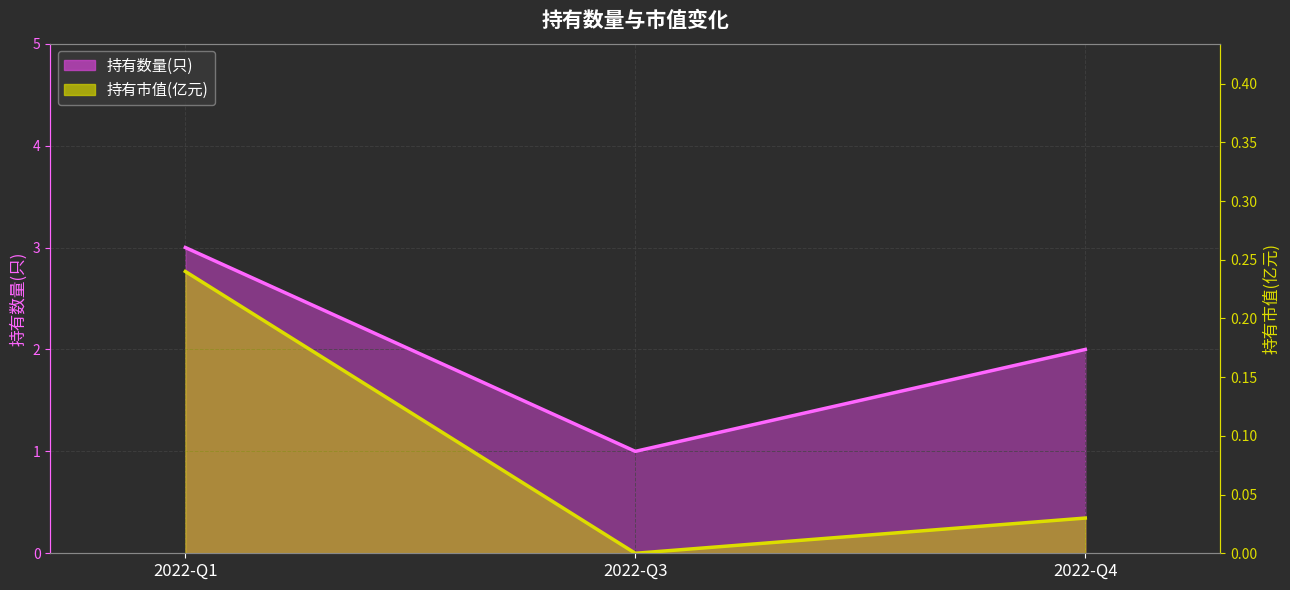

Rank the series at 2022-Q1 from lowest to highest value.

持有市值(亿元) (线), 持有数量(只) (线)